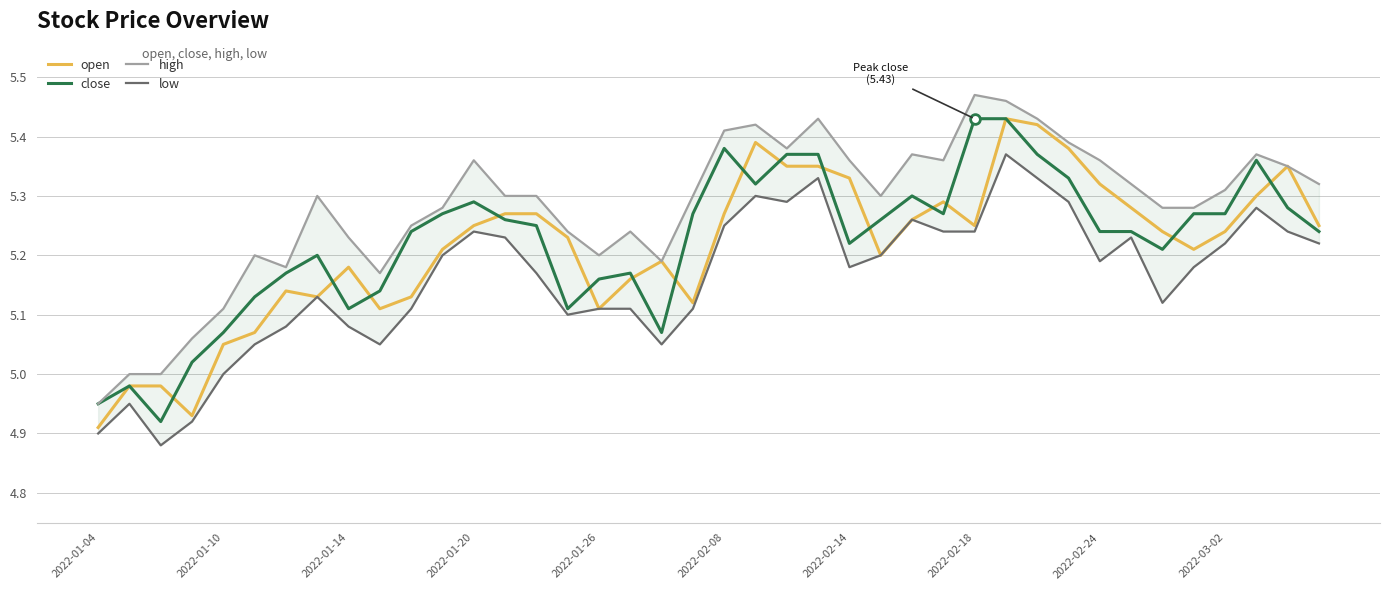

How many lines are shown in the chart?

4